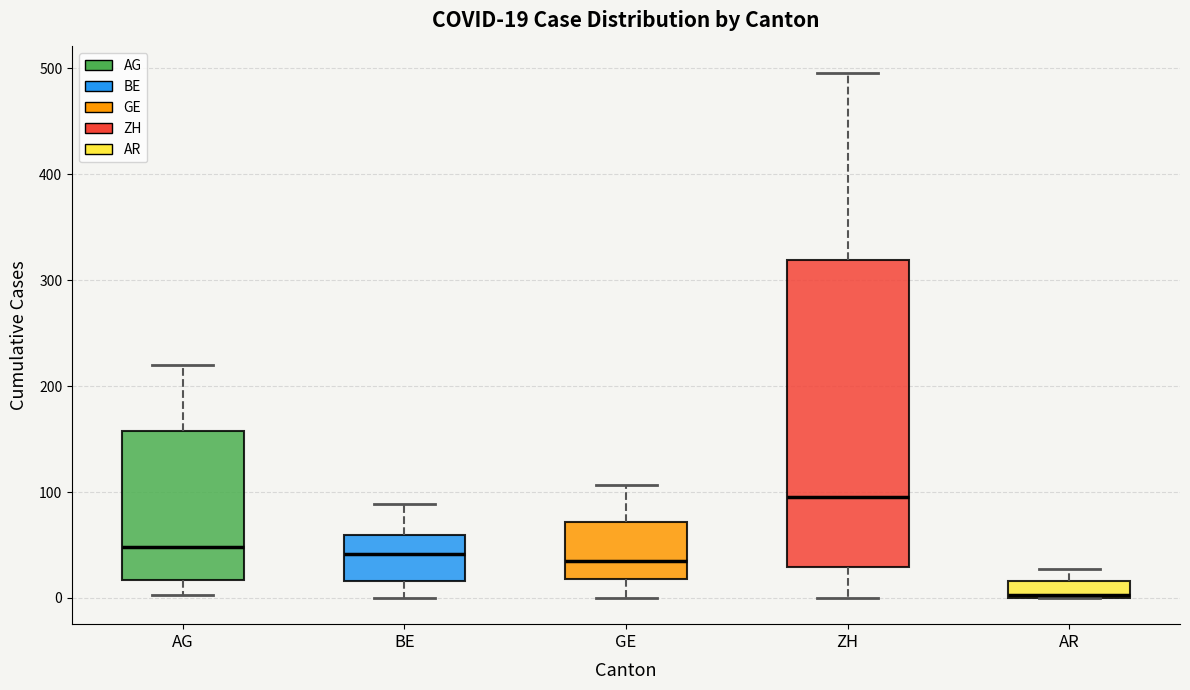

Comparing the boxes themselves (not the whiskers), which one is the tallest?

ZH